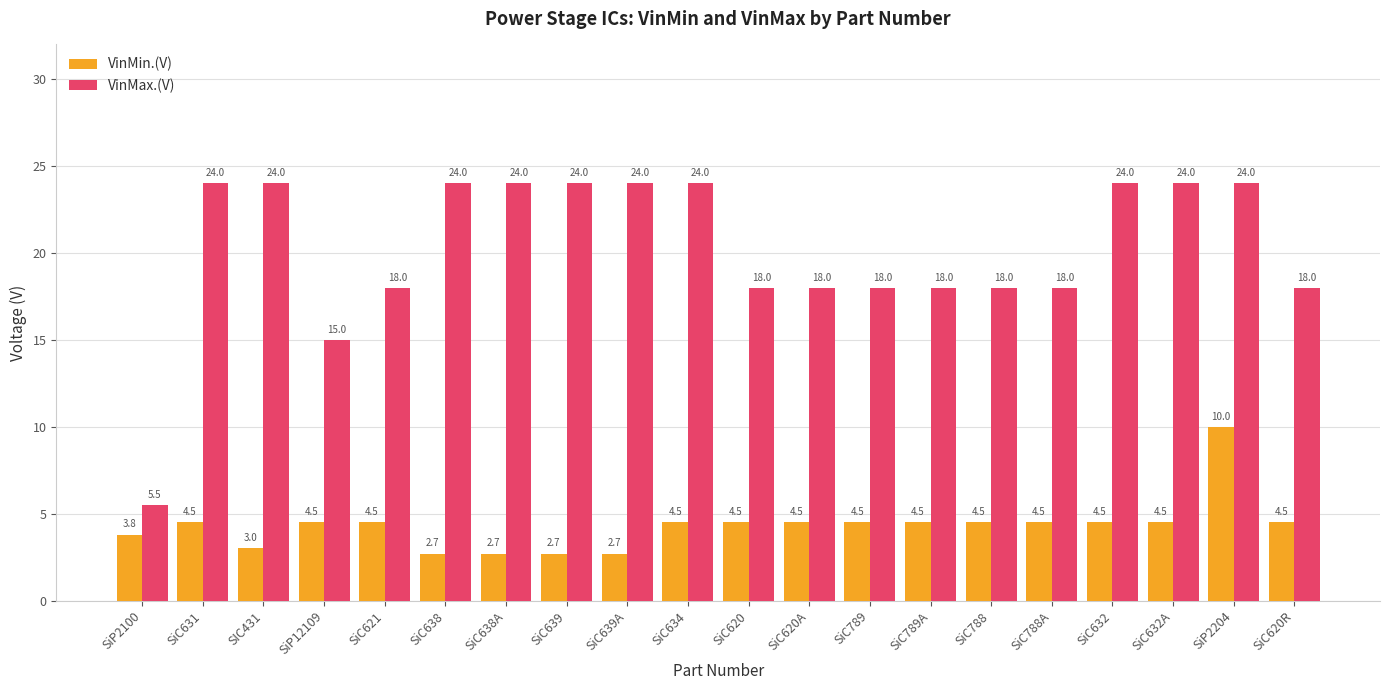

What is the difference between the highest and lowest values at SiC789?

13.5